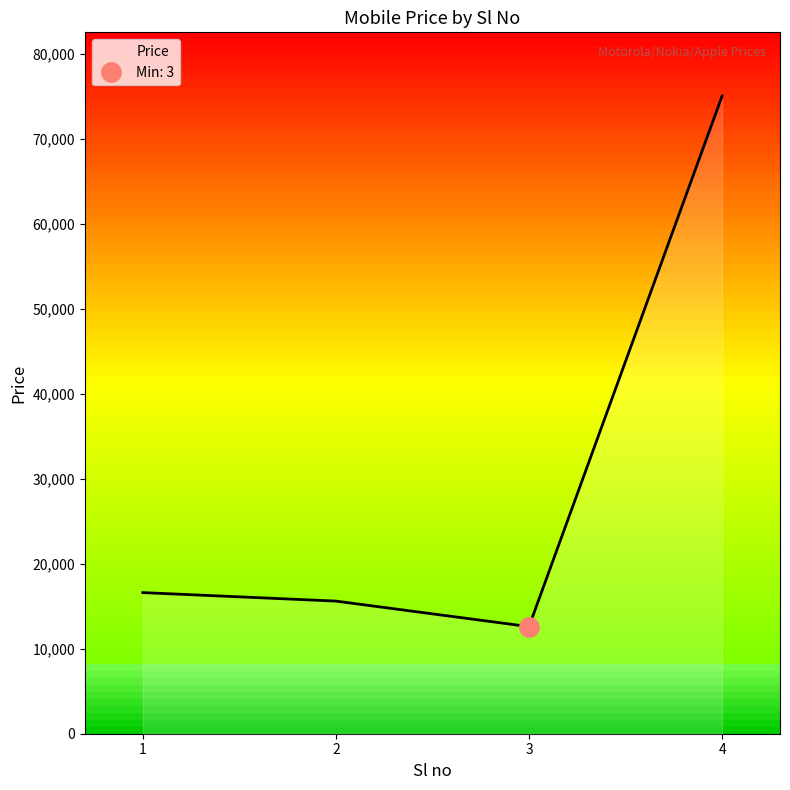

How many interior local valleys (lower than both neighbors) does the data have?

1